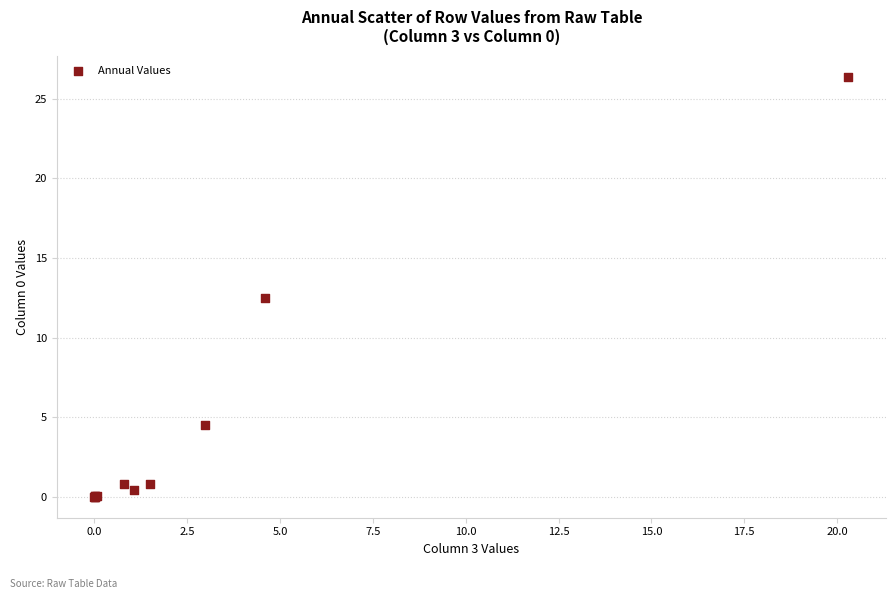

What Y value in the scatter plot is closest to 13?

12.5